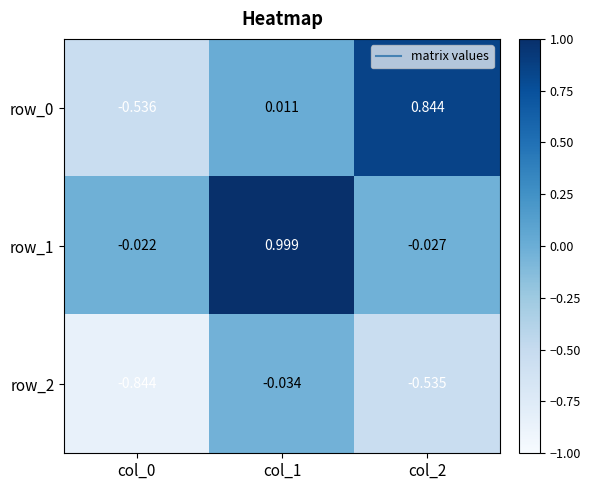

At which category does the chart reach its peak across all series?

col_1